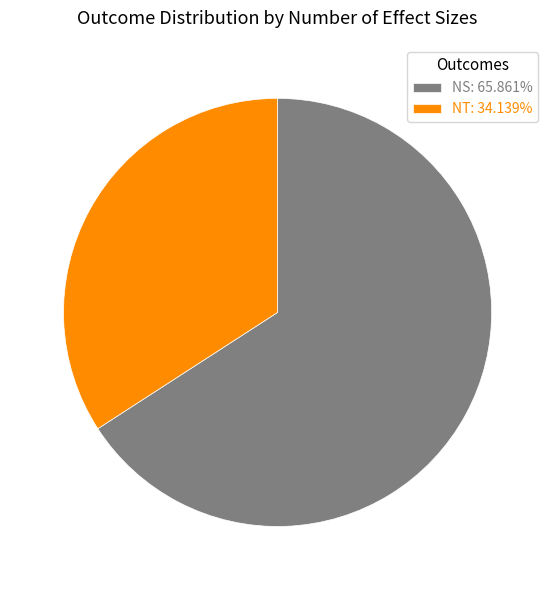

Is NS the majority of the pie?

Yes